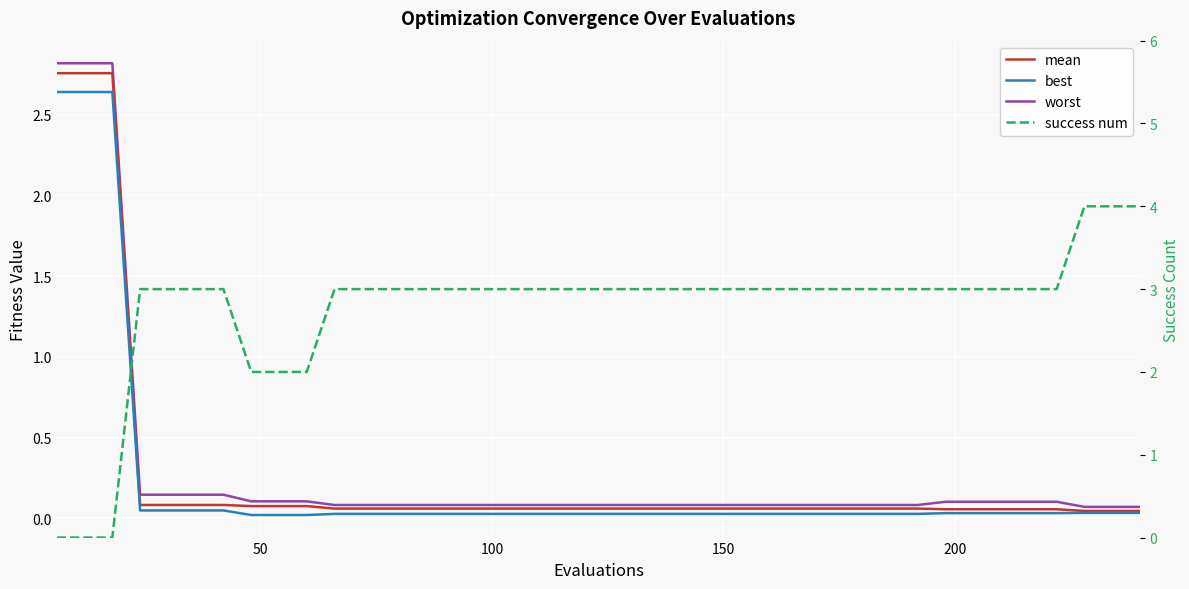

True or false: worst and best cross at least once.

False